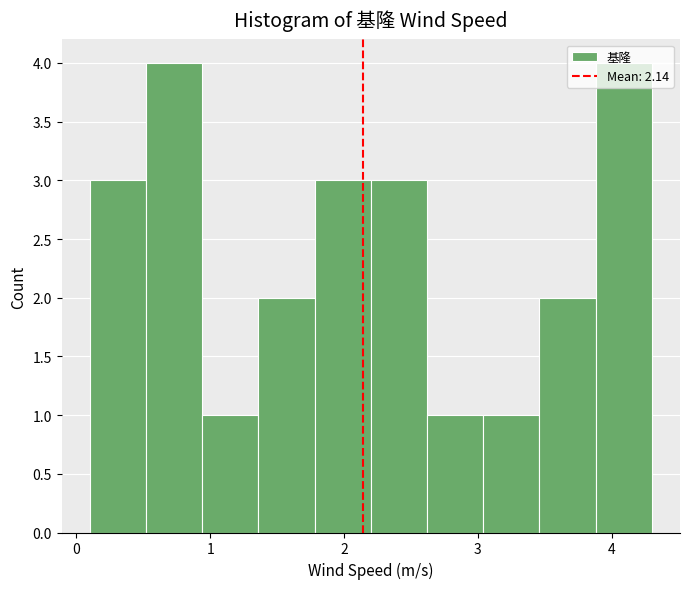

Reading left to right, list every bar in this chart as the range it spans on the x-axis followed by its height. Neither the bar edges nor the heights are printed on the chart, so give them approximately, as read against the axes.

0.10 to 0.52: 3
0.52 to 0.94: 4
0.94 to 1.36: 1
1.36 to 1.78: 2
1.78 to 2.20: 3
2.20 to 2.62: 3
2.62 to 3.04: 1
3.04 to 3.46: 1
3.46 to 3.88: 2
3.88 to 4.30: 4